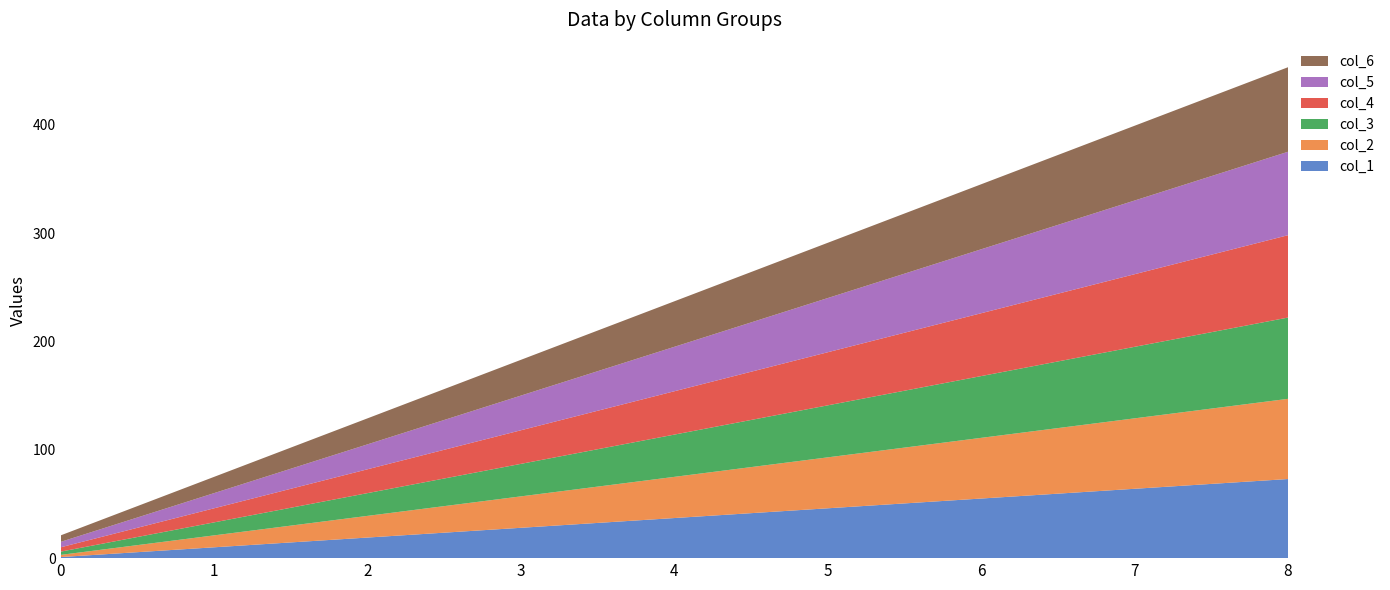

Reading left to right, list all the values displayed in this chart.

col_1: 0=1	1=10	2=19	3=28	4=37	5=46	6=55	7=64	8=73
col_2: 0=2	1=11	2=20	3=29	4=38	5=47	6=56	7=65	8=74
col_3: 0=3	1=12	2=21	3=30	4=39	5=48	6=57	7=66	8=75
col_4: 0=4	1=13	2=22	3=31	4=40	5=49	6=58	7=67	8=76
col_5: 0=5	1=14	2=23	3=32	4=41	5=50	6=59	7=68	8=77
col_6: 0=6	1=15	2=24	3=33	4=42	5=51	6=60	7=69	8=78